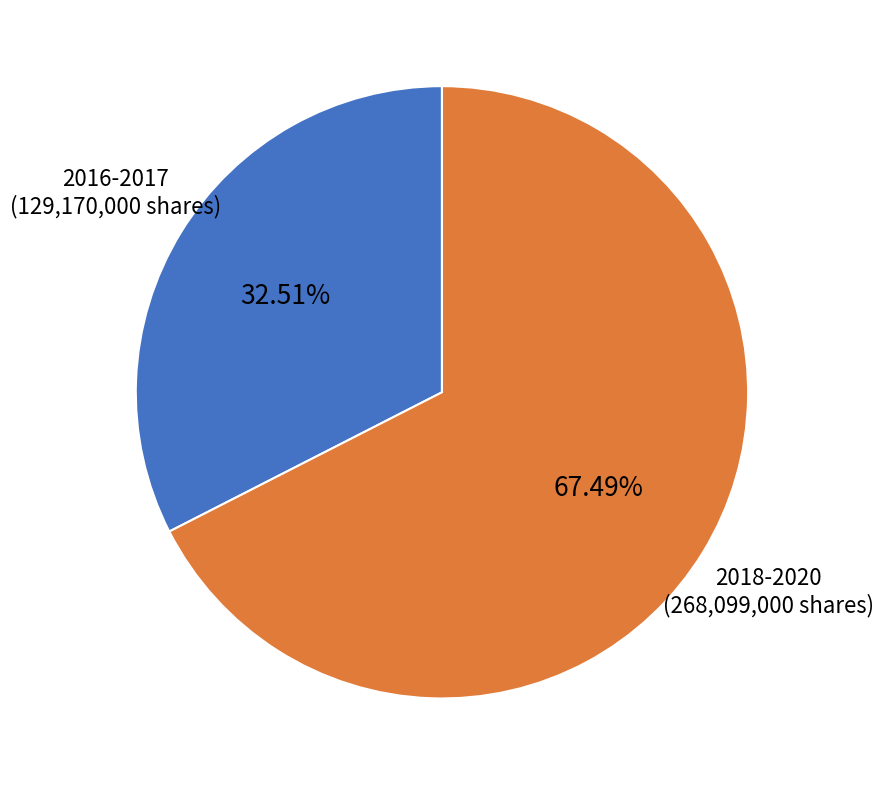

Is there a majority slice in this chart?

Yes